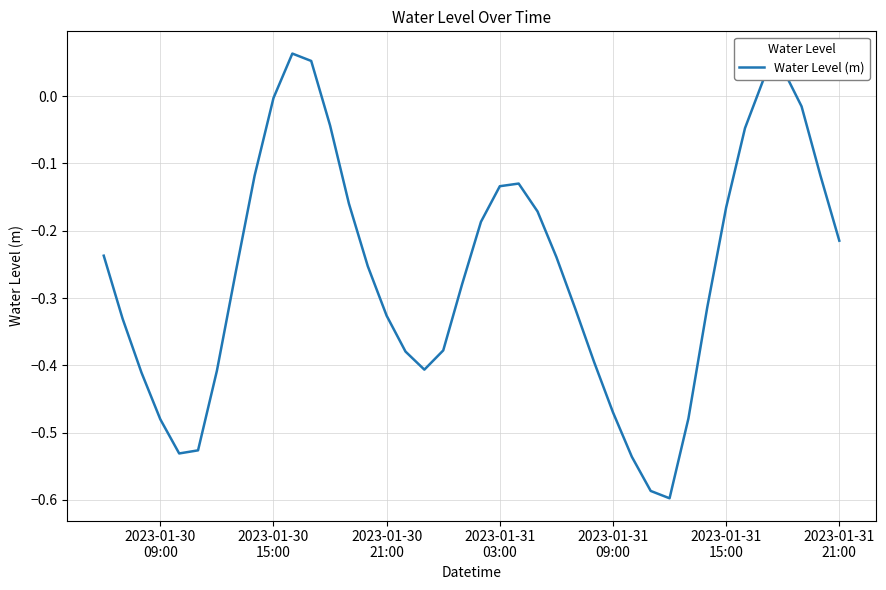

Is this an area chart (filled region under the line)?

No